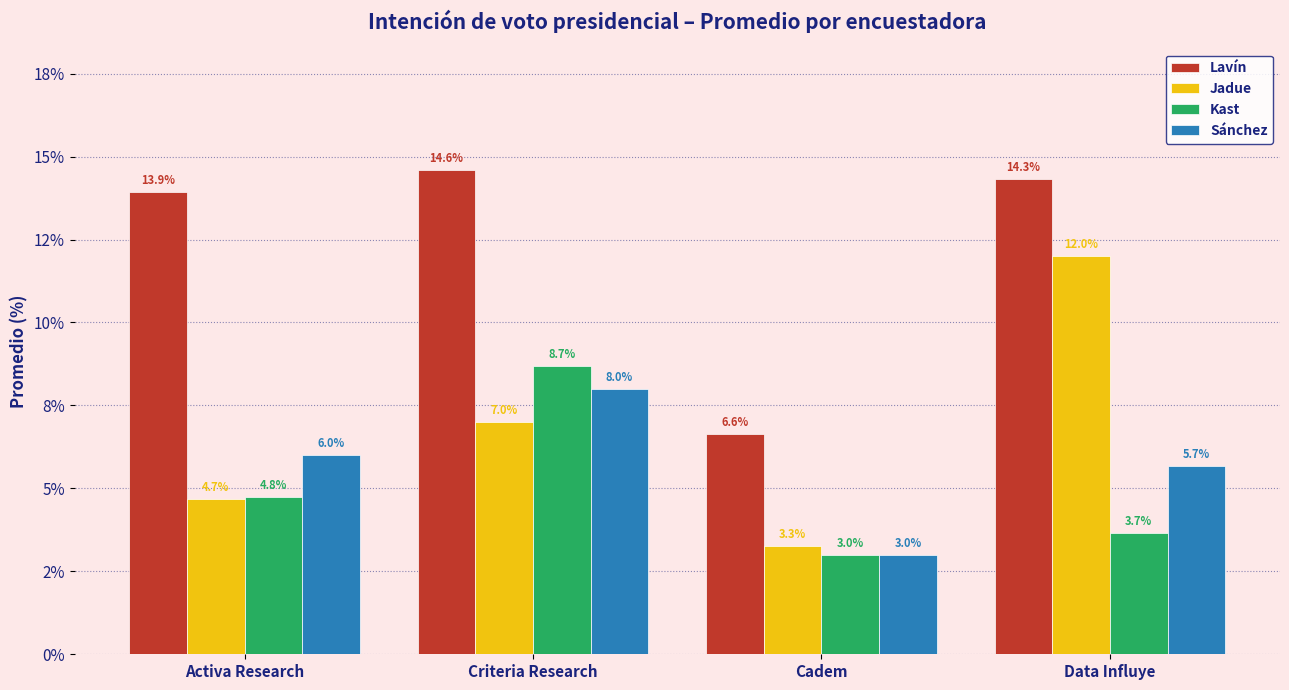

At Cadem, list the series in order from smallest to largest.

Kast, Sánchez, Jadue, Lavín